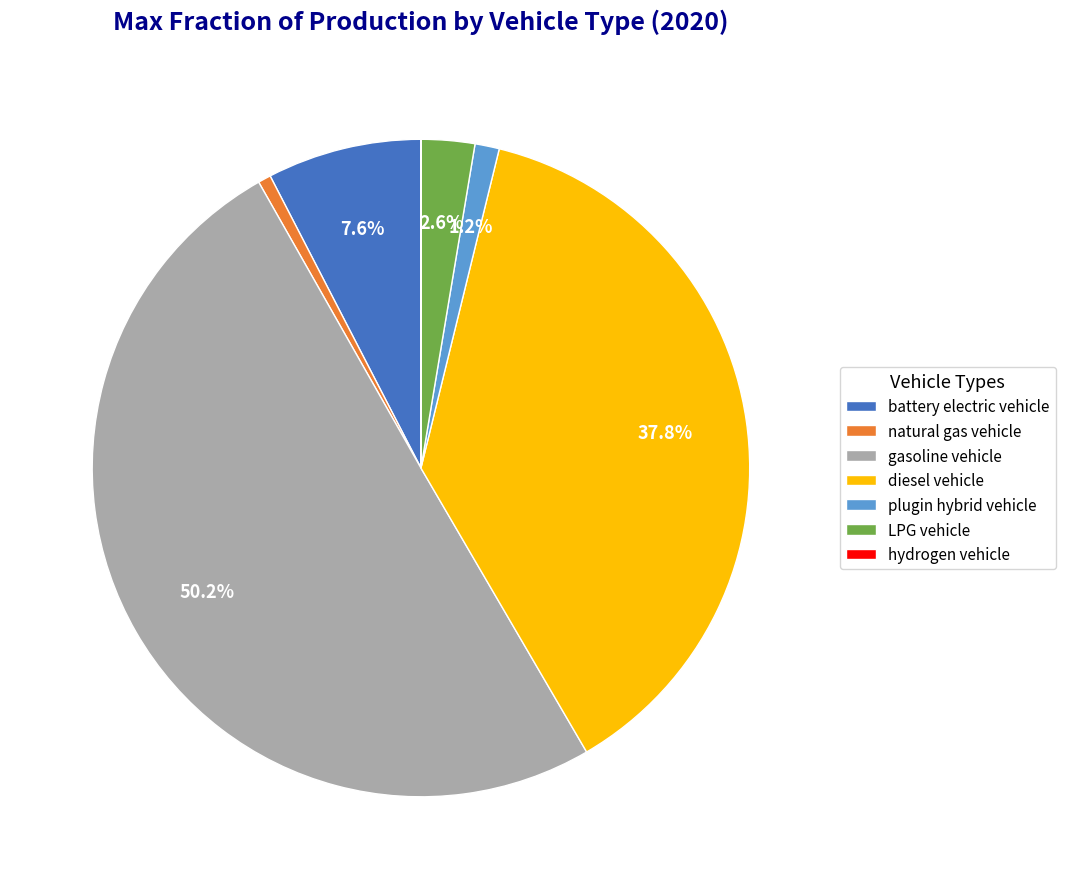

True or false: natural gas vehicle accounts for 11% of the total.

False